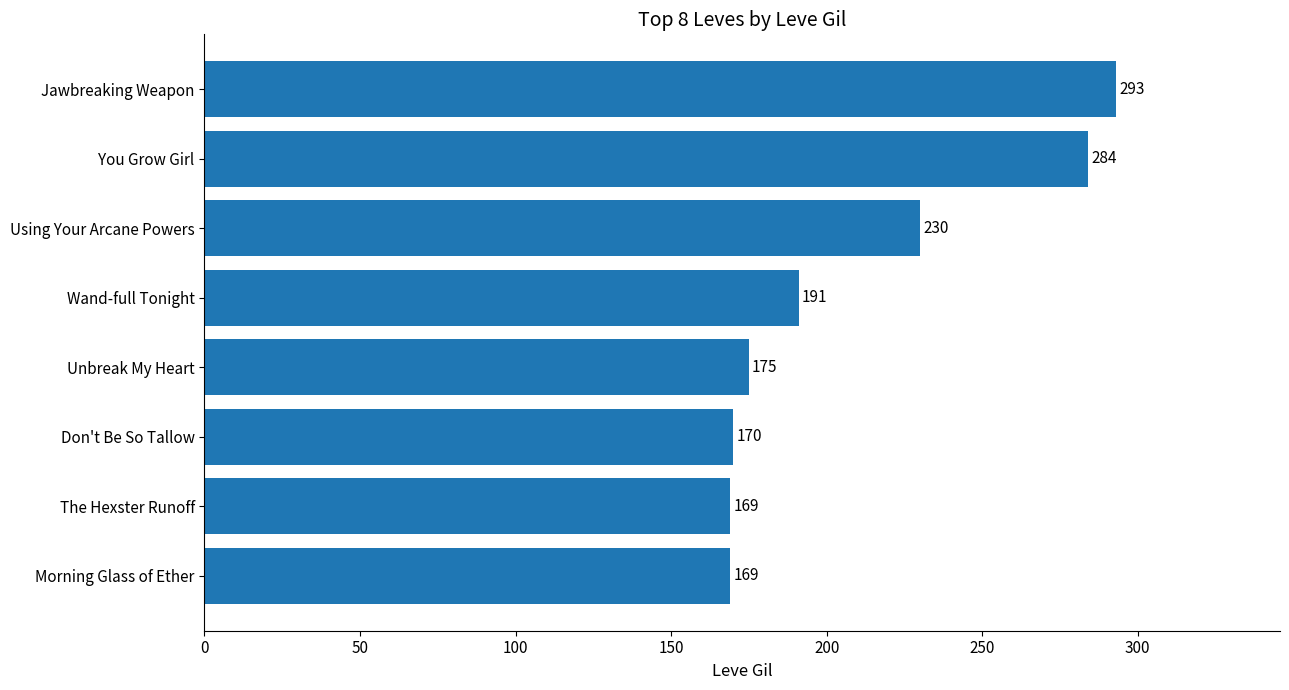

What is the smallest value displayed?

169